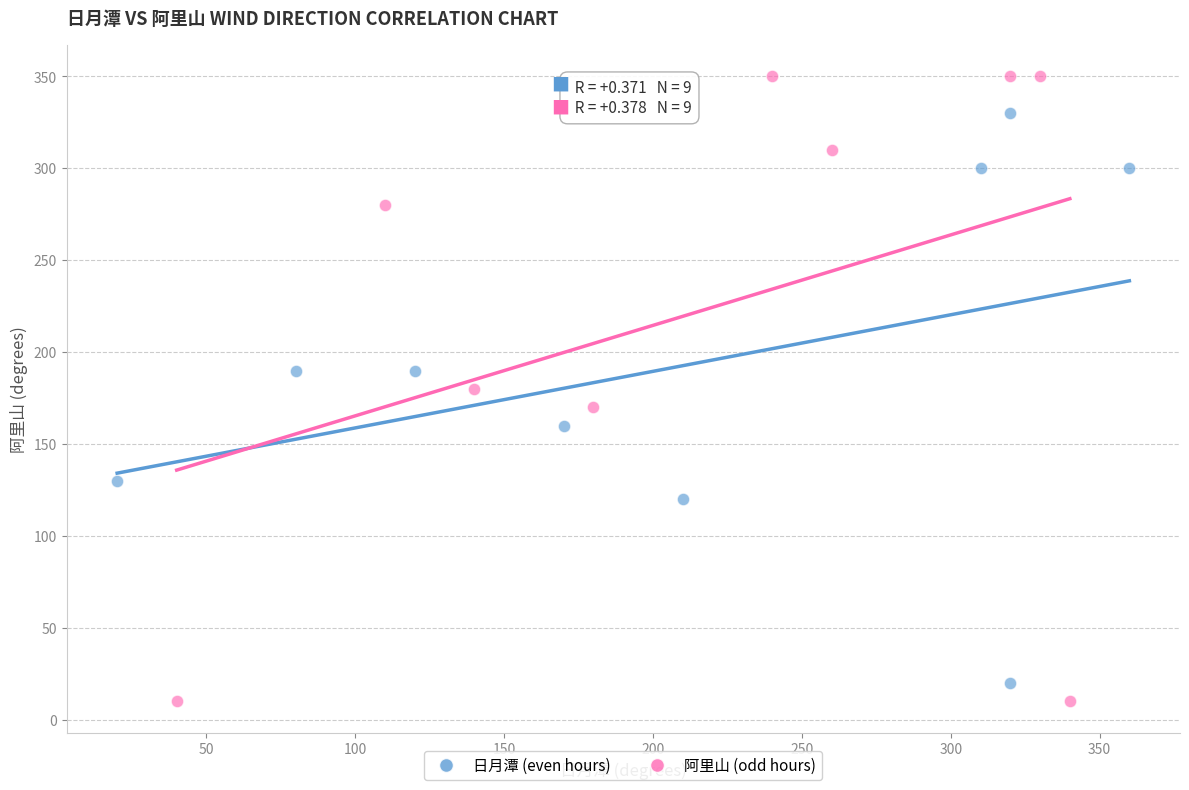

Which series has the largest Y range (max minus min)?

阿里山 (odd hours)